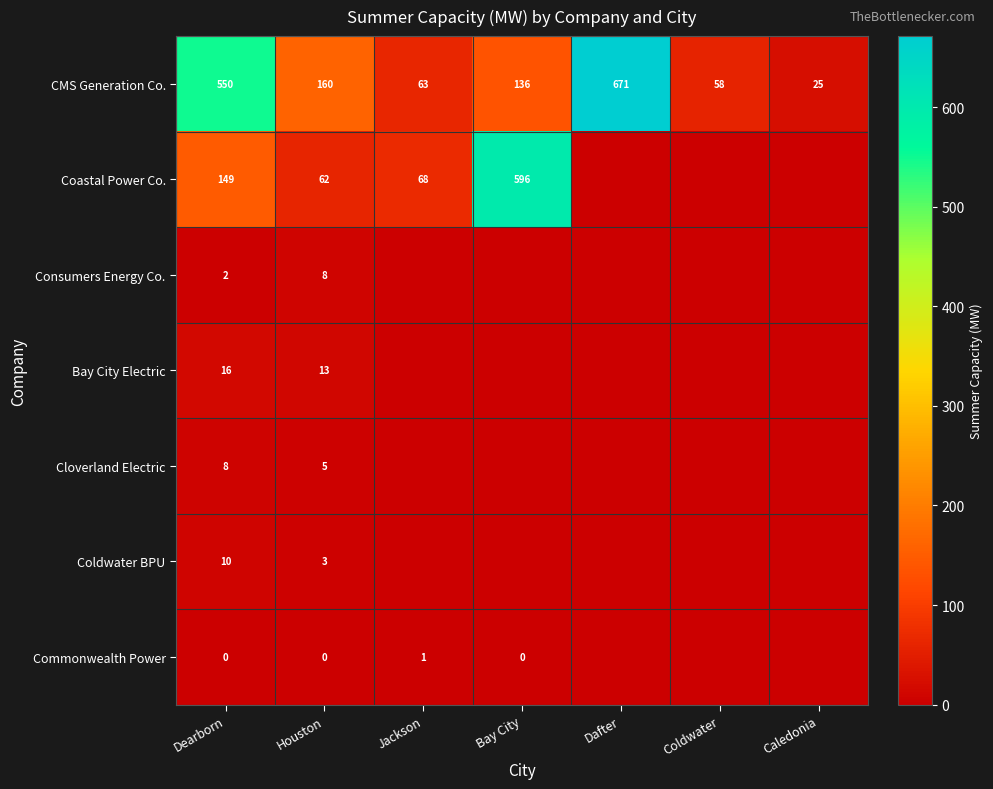

Is the value of Bay City Electric at Houston greater than the value of Consumers Energy Co. at Dearborn?

Yes